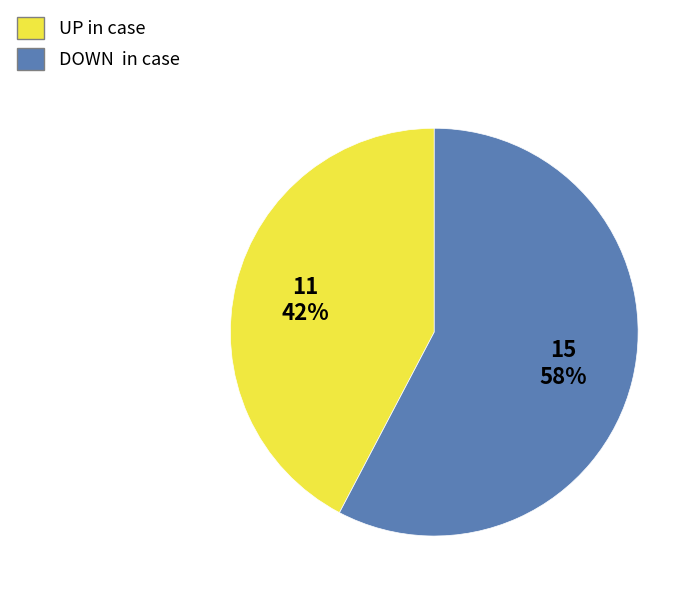

Is there any slice that represents more than half of the pie?

Yes